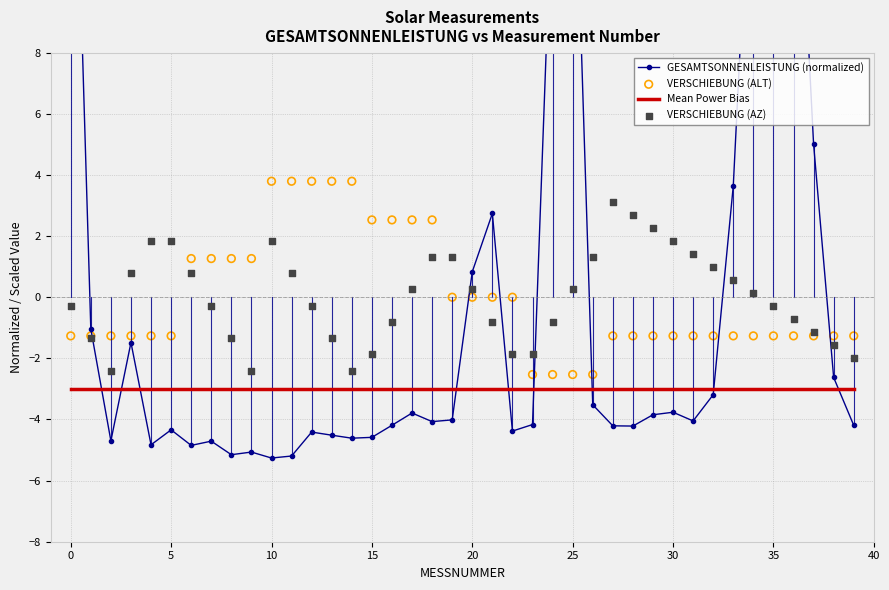

Which series reaches the maximum Y coordinate?

GESAMTSONNENLEISTUNG